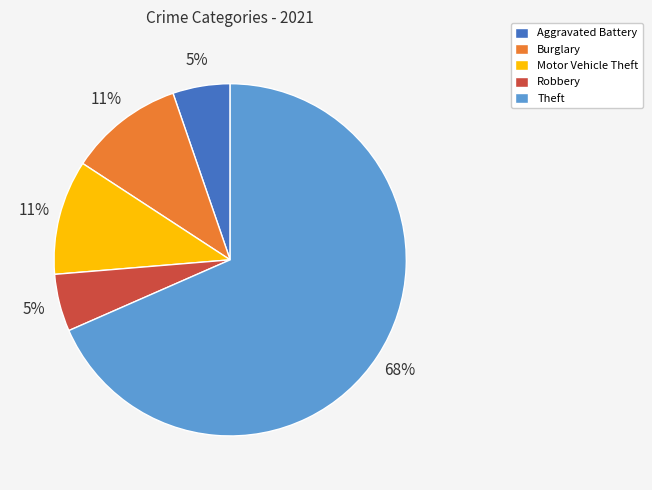

Which category accounts for the majority?

Theft